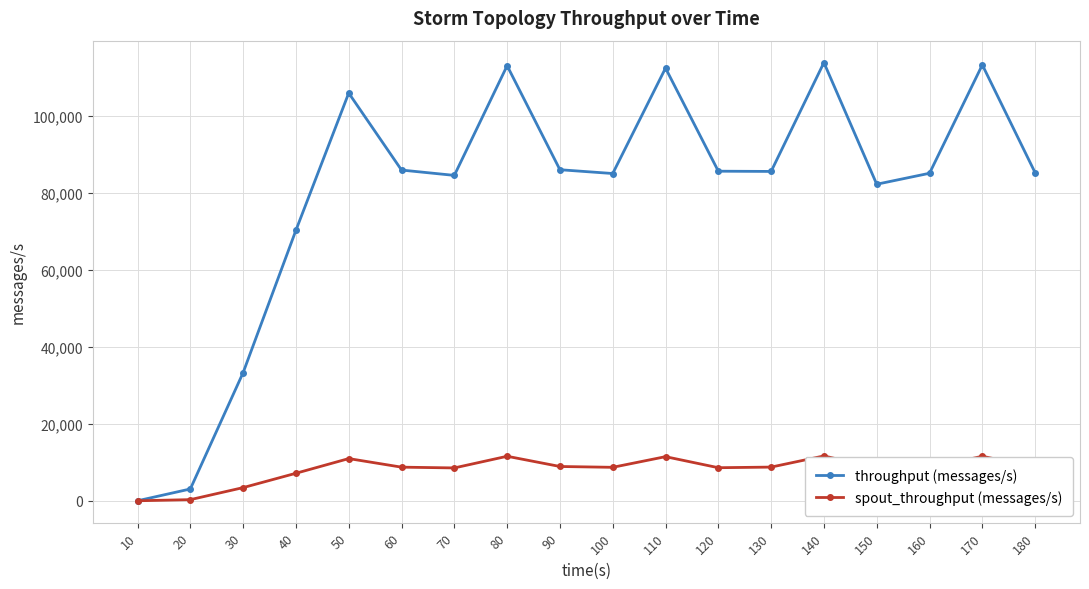

Where does the spout_throughput (messages/s) series first go above 8689?

50